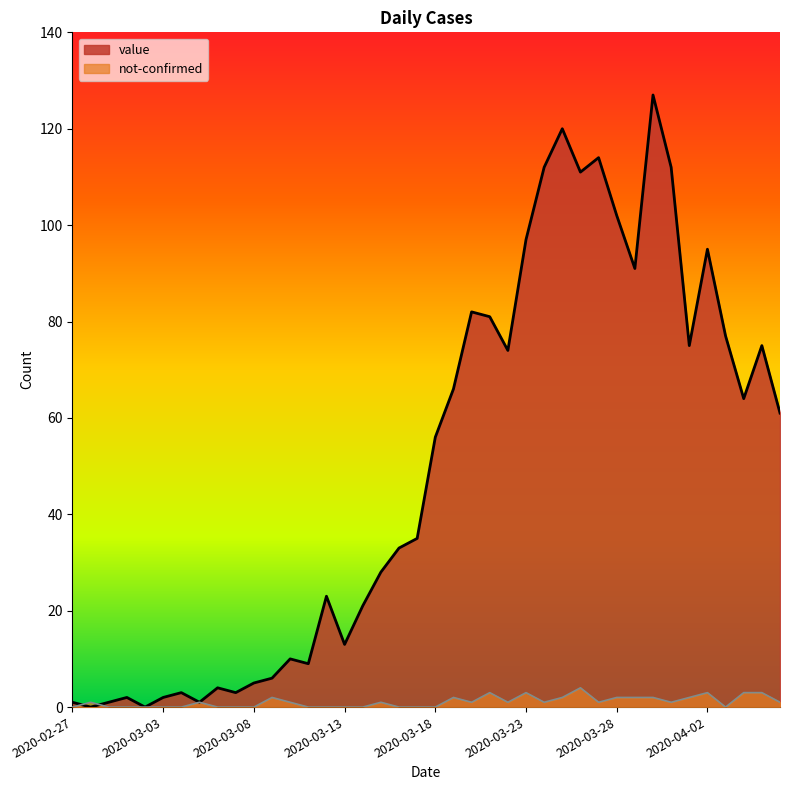

Which has a higher value, 2020-03-06 or 2020-02-29?

2020-03-06